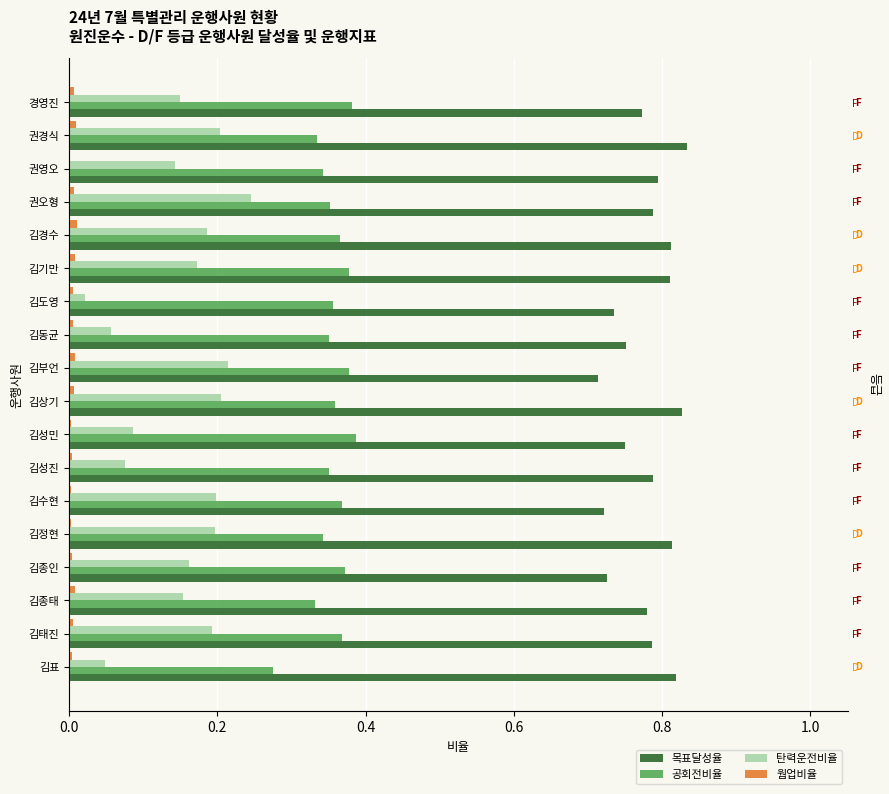

Reading left to right, extract all data points from this chart.

목표달성율: 0.8	0.8	0.8	0.8	0.8	0.8	0.7	0.8	0.7	0.8	0.8	0.8	0.7	0.8	0.7	0.8	0.8	0.8
공회전비율: 0.4	0.3	0.3	0.4	0.4	0.4	0.4	0.4	0.4	0.4	0.4	0.4	0.4	0.3	0.4	0.3	0.4	0.3
탄력운전비율: 0.1	0.2	0.1	0.2	0.2	0.2	0.0	0.1	0.2	0.2	0.1	0.1	0.2	0.2	0.2	0.2	0.2	0.0
웜업비율: 0.0	0.0	0.0	0.0	0.0	0.0	0.0	0.0	0.0	0.0	0.0	0.0	0.0	0.0	0.0	0.0	0.0	0.0